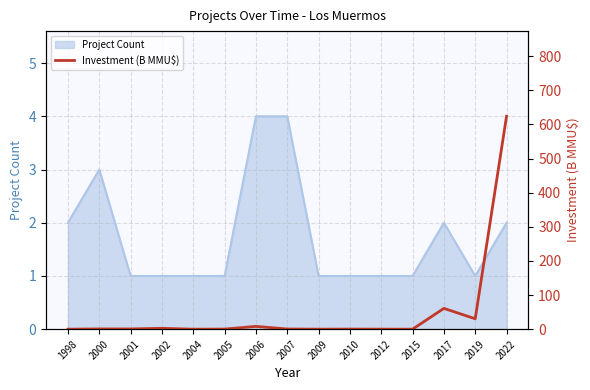

The value of Project Count at 2022 is 0. True or false?

False